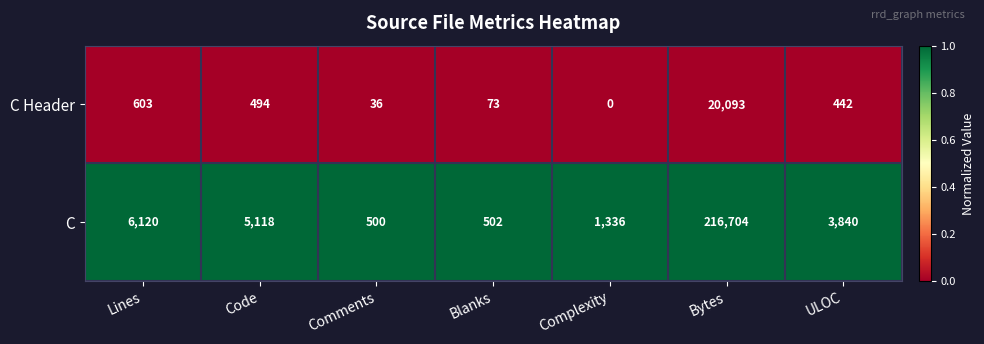

Rank the series at Lines from lowest to highest value.

C Header, C